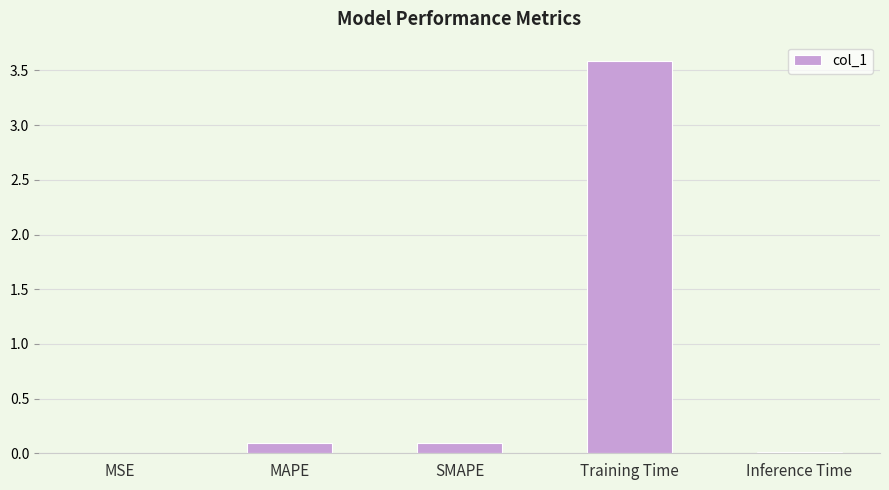

Count the number of data series in this chart.

1